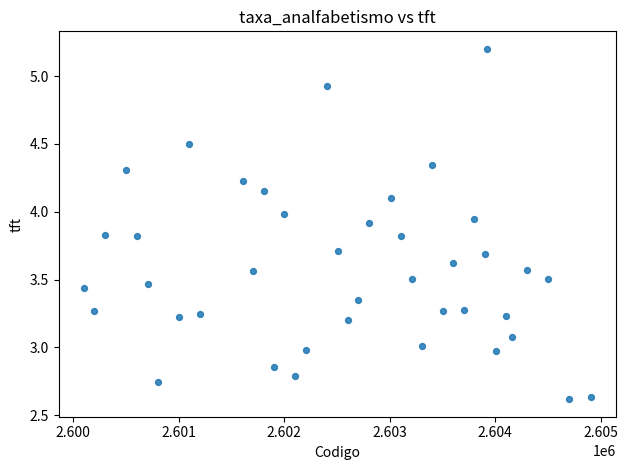

What is the range of X values (max minus min)?

4804.0